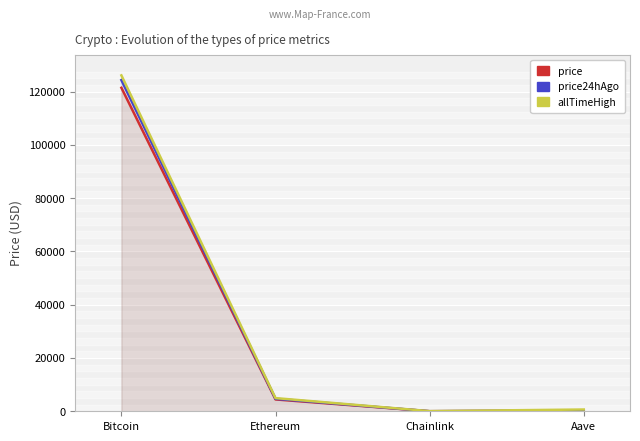

What is the difference between the price24hAgo values at Aave and Bitcoin?

124022.8